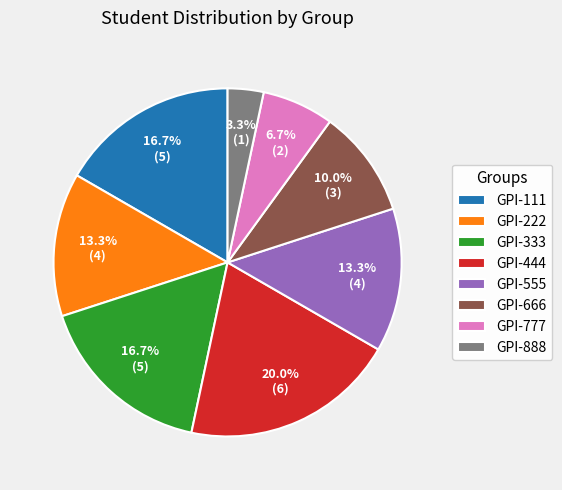

Which category has the smallest portion of the pie?

GPI-888